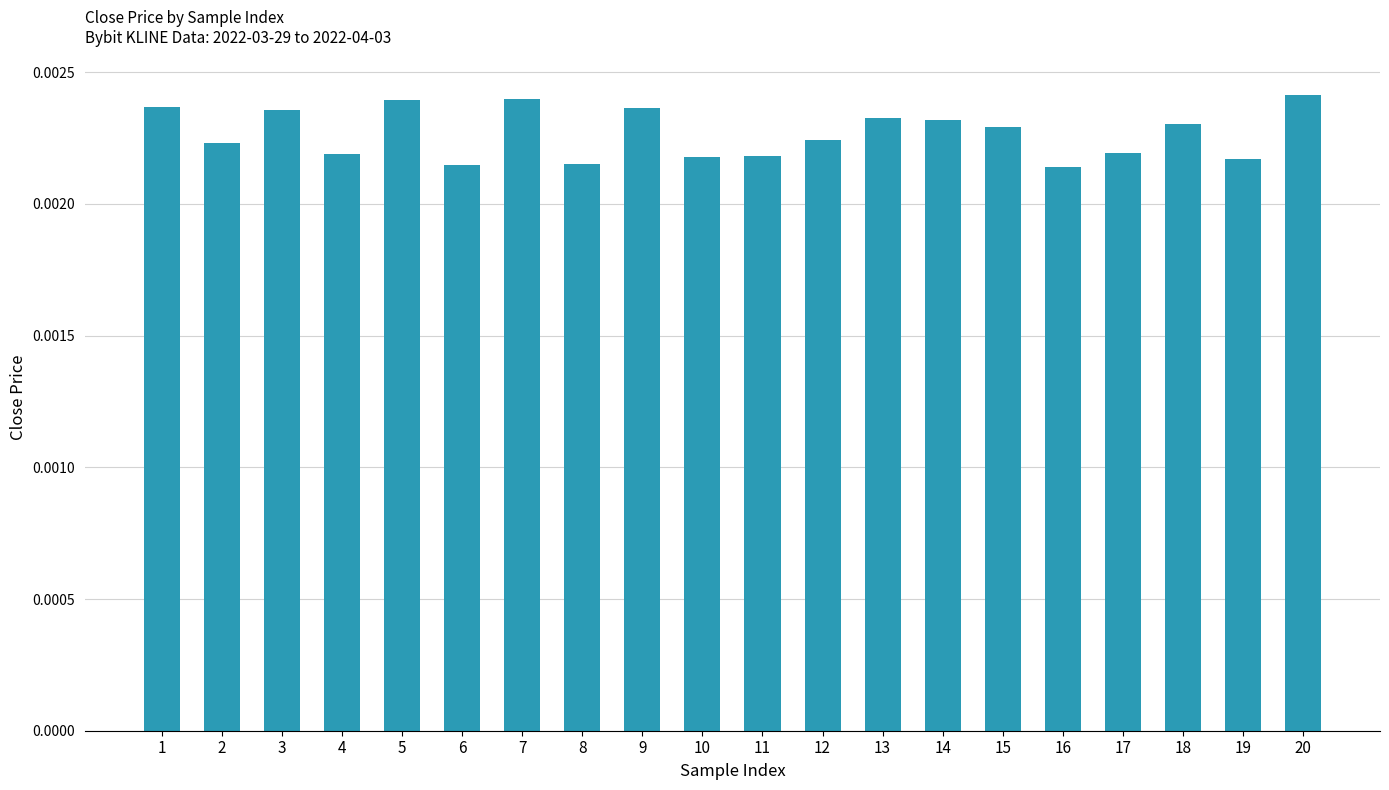

Between 8 and 5, which is larger?

5